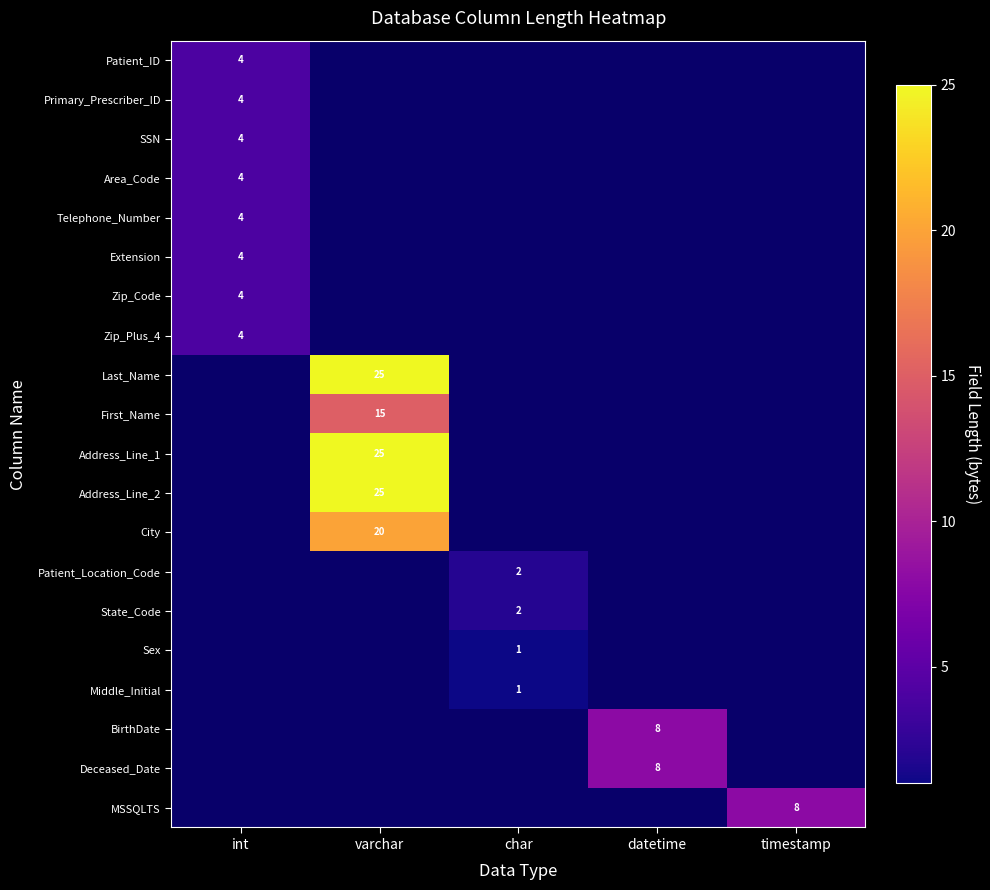

The Address_Line_2 series shows 36 at varchar. True or false?

False